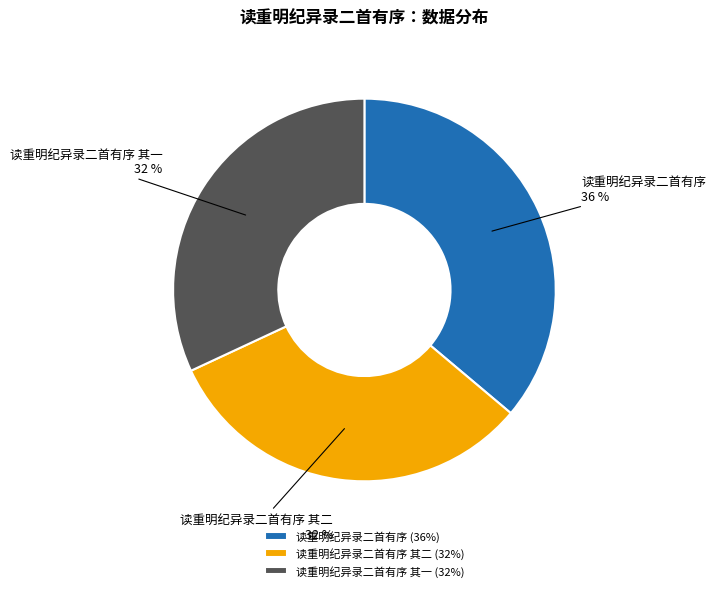

To the nearest percent, what is the difference between the 读重明纪异录二首有序 其二 and 读重明纪异录二首有序 slice percentages?

4%